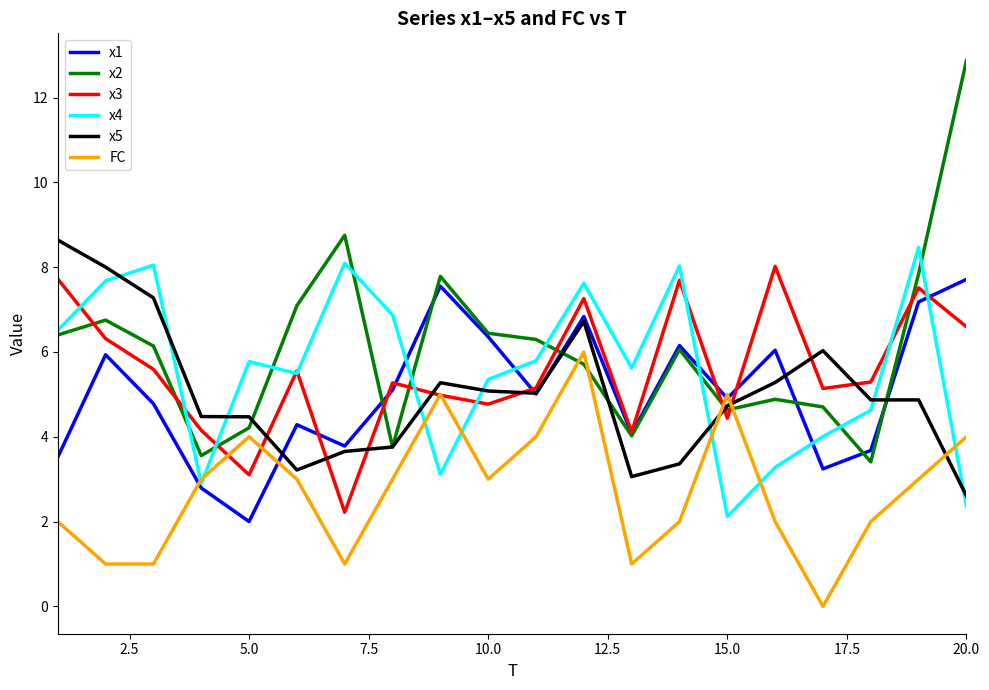

How many interior local peaks does the x2 series have?

5